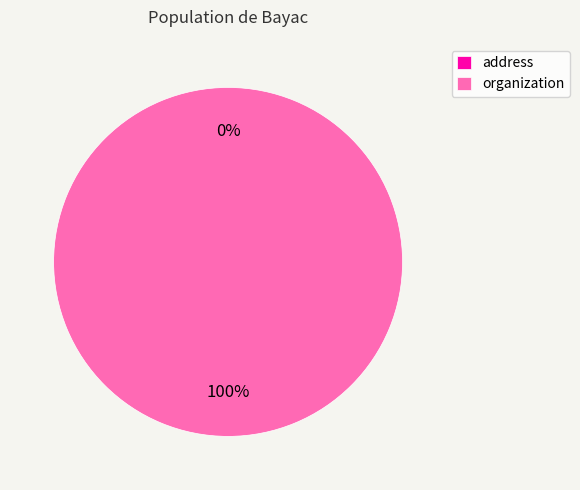

How many slices are in this pie chart?

2